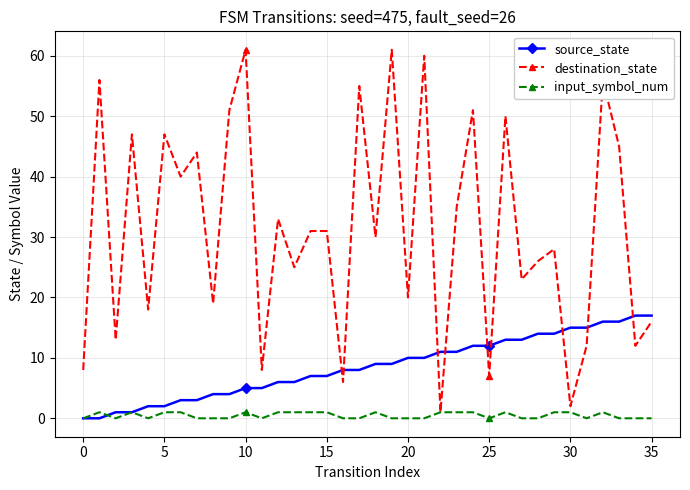

After their last crossing, which series has the higher values: destination_state or source_state?

source_state